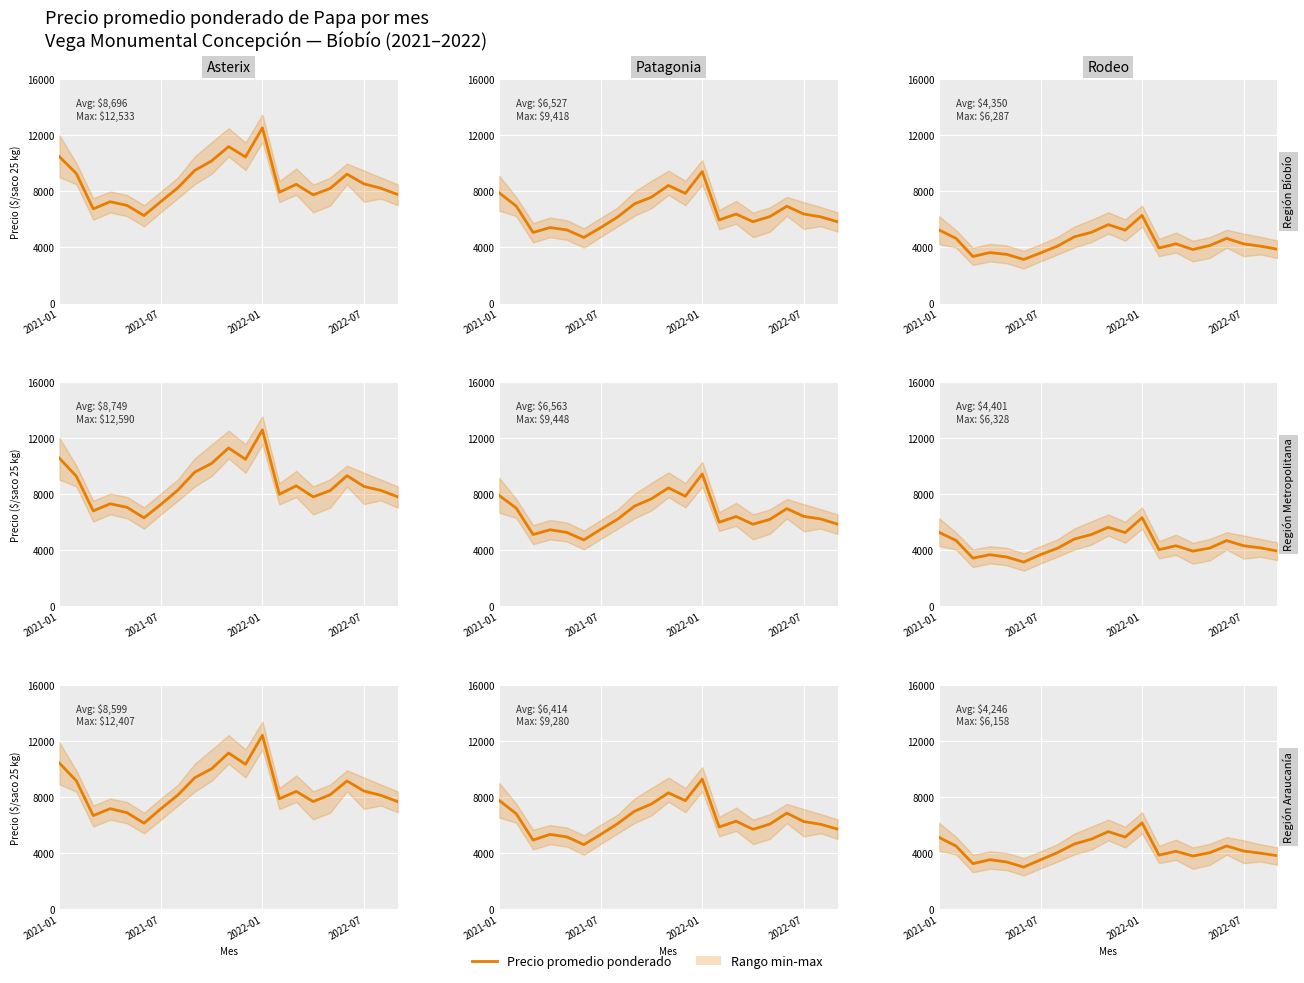

What is the minimum value shown in the chart?

3005.0